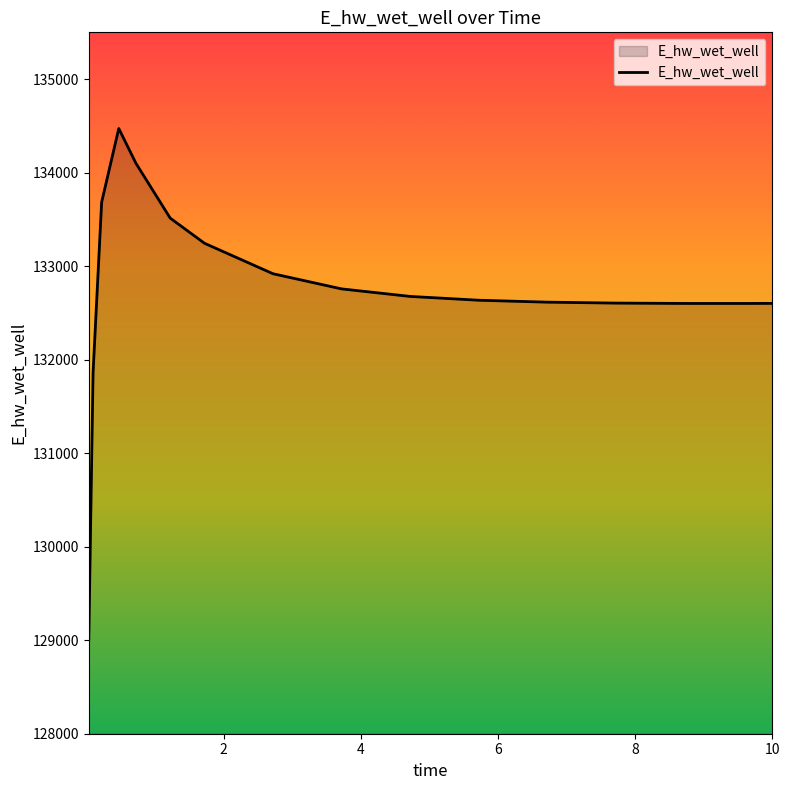

What is the maximum value shown in the chart?

134471.7